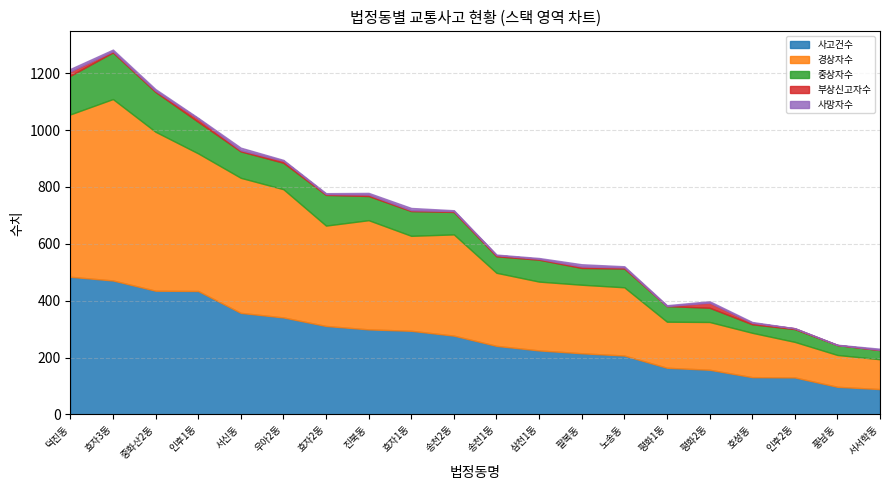

List the series in order of their peak value, highest first.

경상자수, 사고건수, 중상자수, 부상신고자수, 사망자수